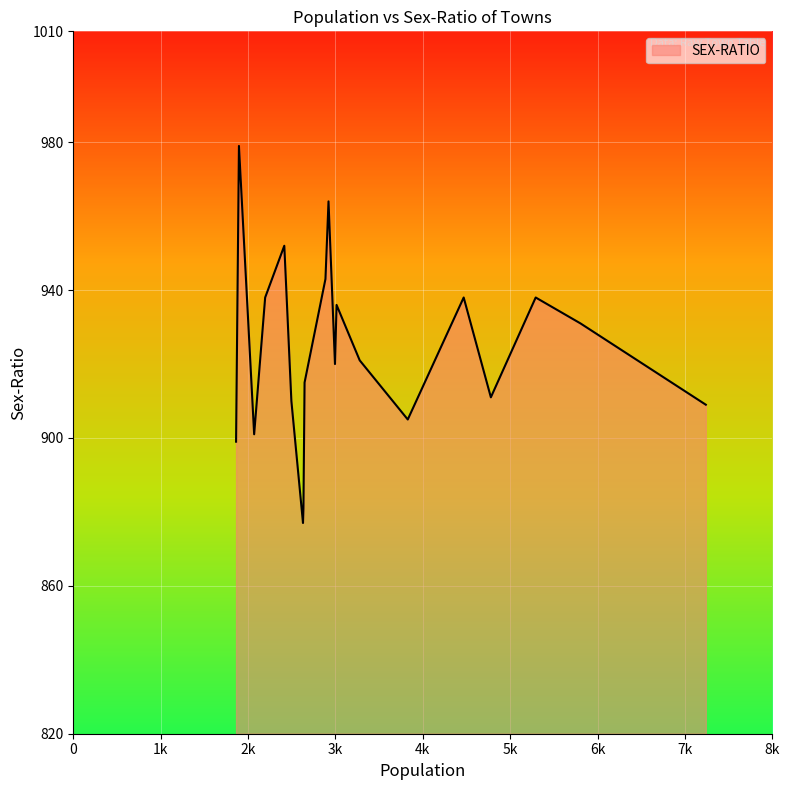

What is the difference between the maximum and minimum values?

102